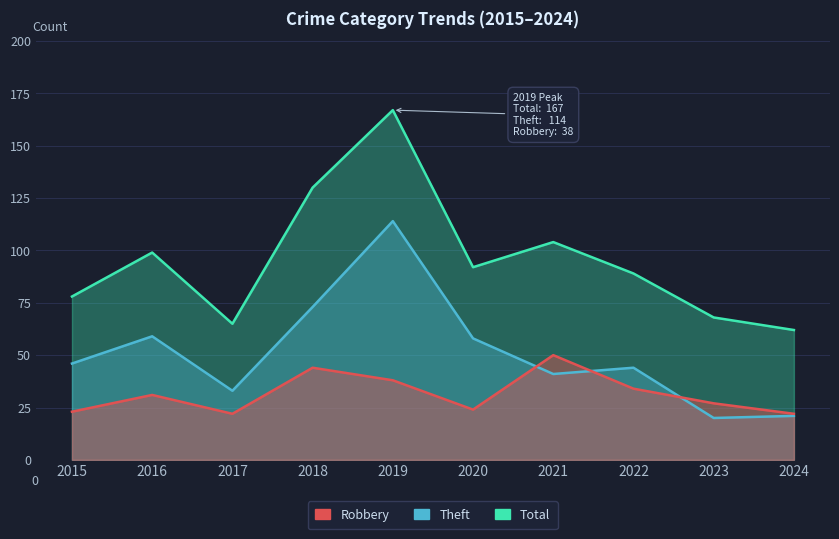

The value of Theft at 2015 is 46. True or false?

True